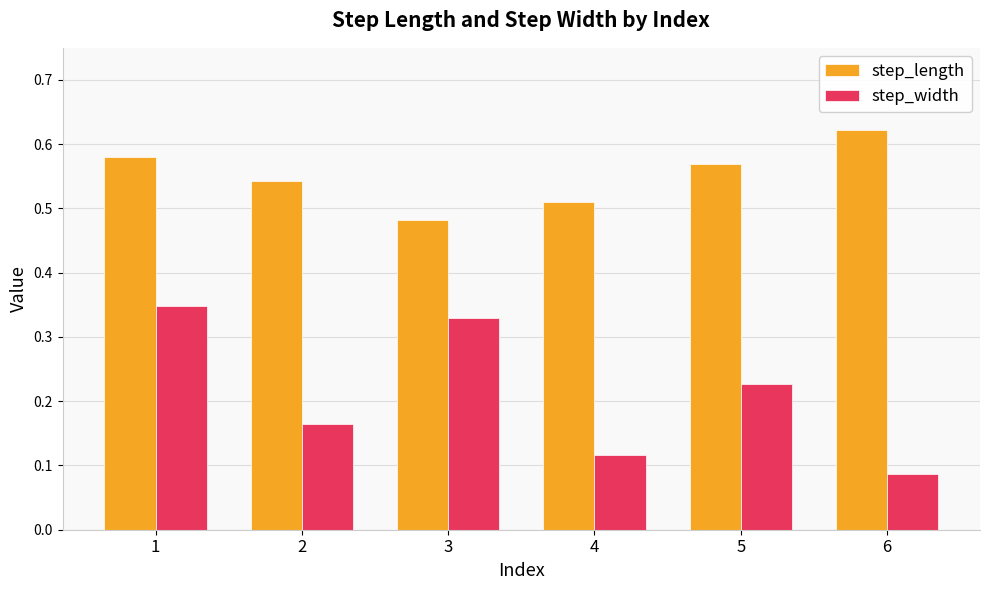

Which category has the highest value across all series?

6